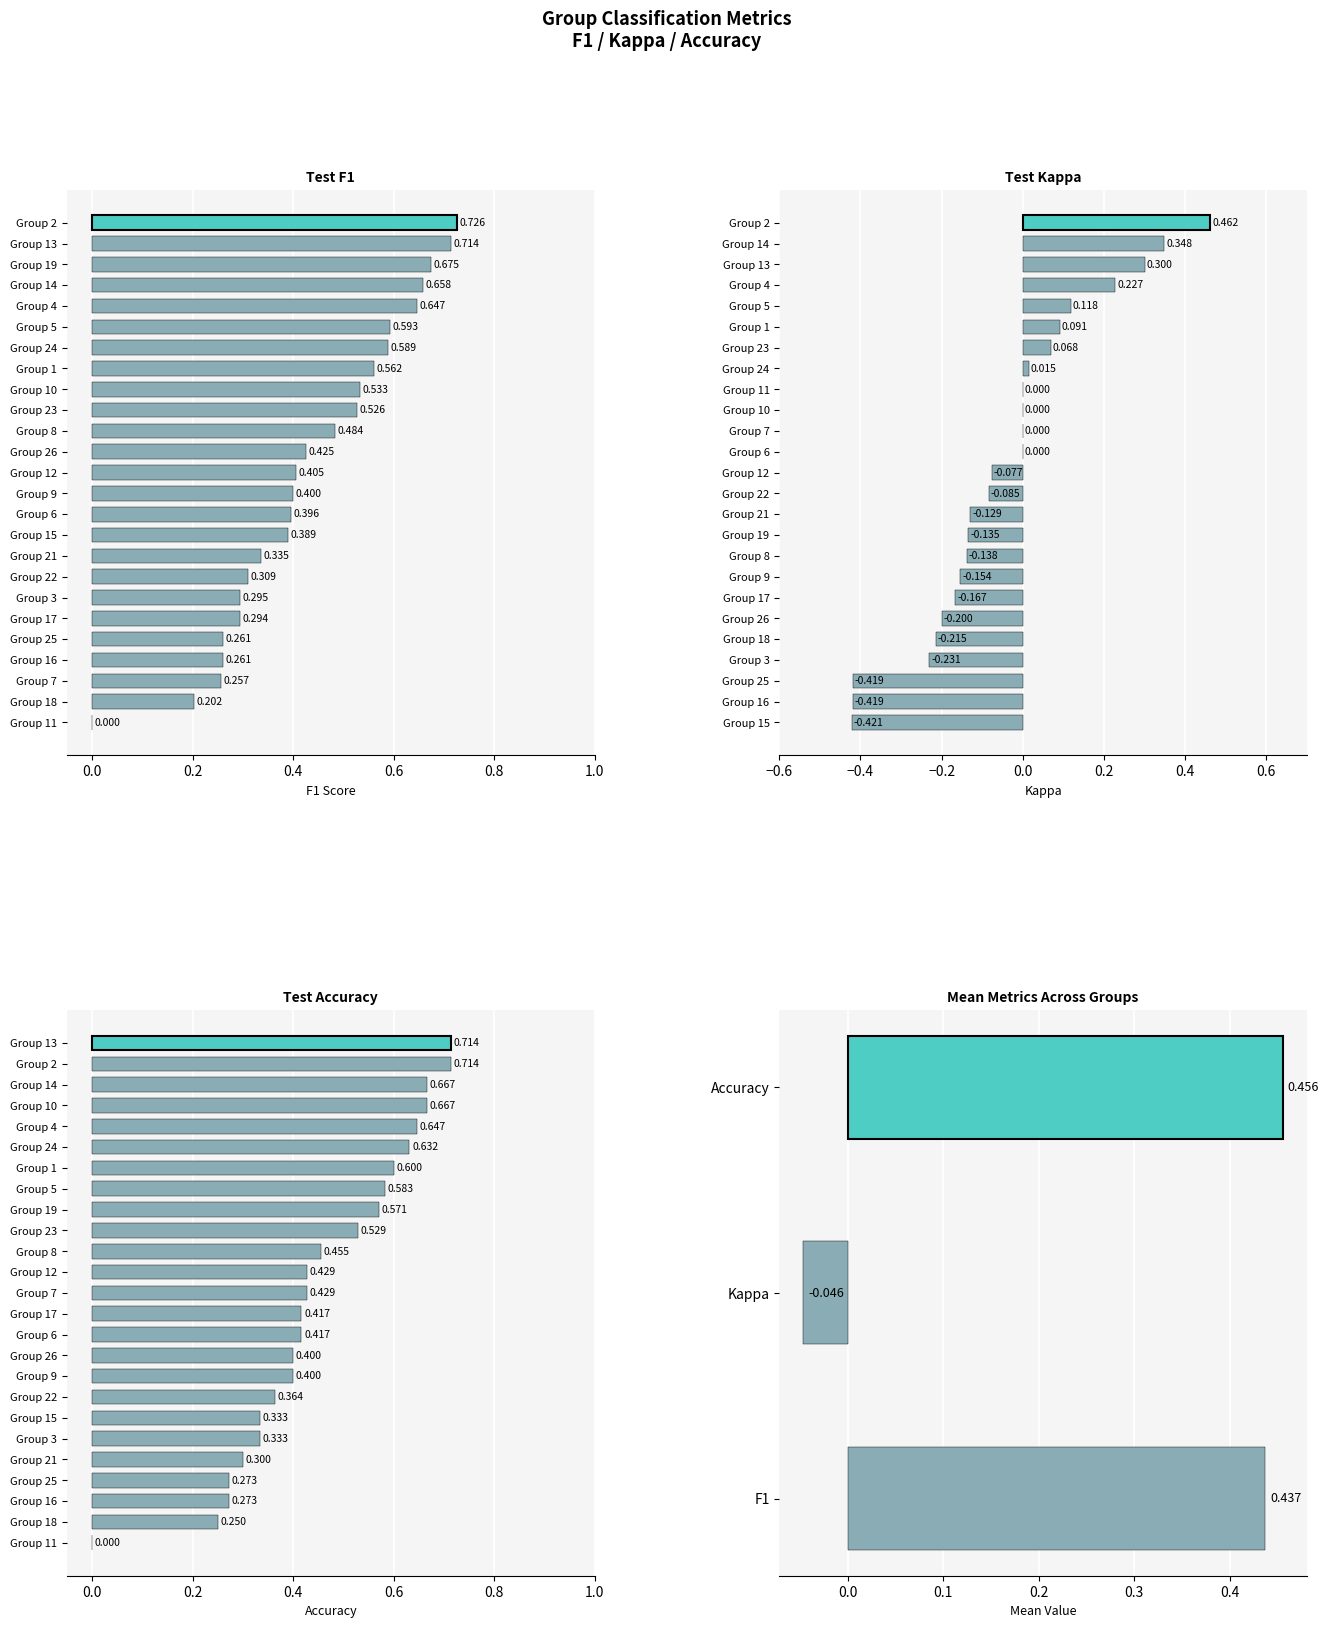

Is it true that f1 equals 0.3 at 3?

True